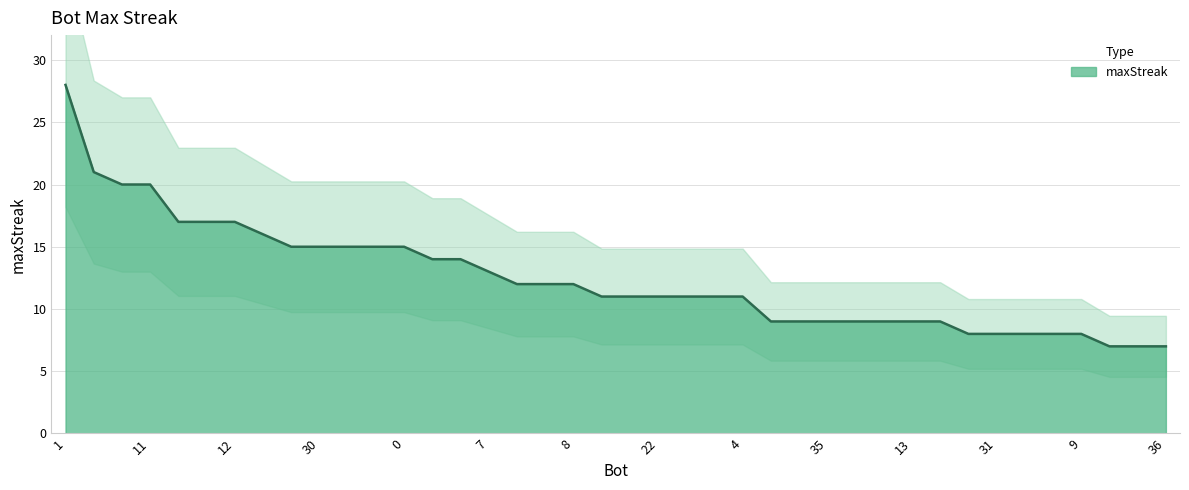

True or false: maxStreak has a value of 11 at 4.

True